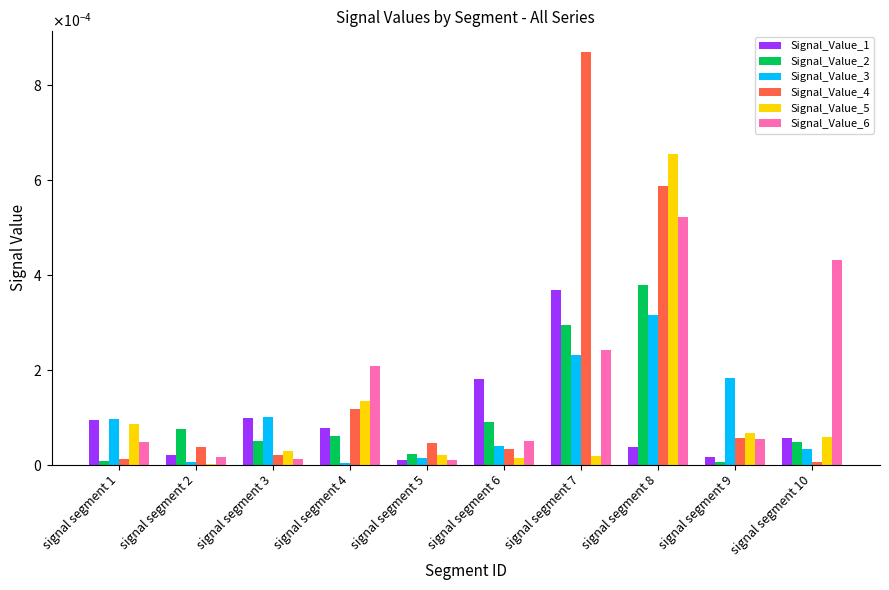

Rank the categories by Signal_Value_3 value from highest to lowest.

signal segment 8, signal segment 7, signal segment 9, signal segment 3, signal segment 1, signal segment 6, signal segment 10, signal segment 5, signal segment 2, signal segment 4